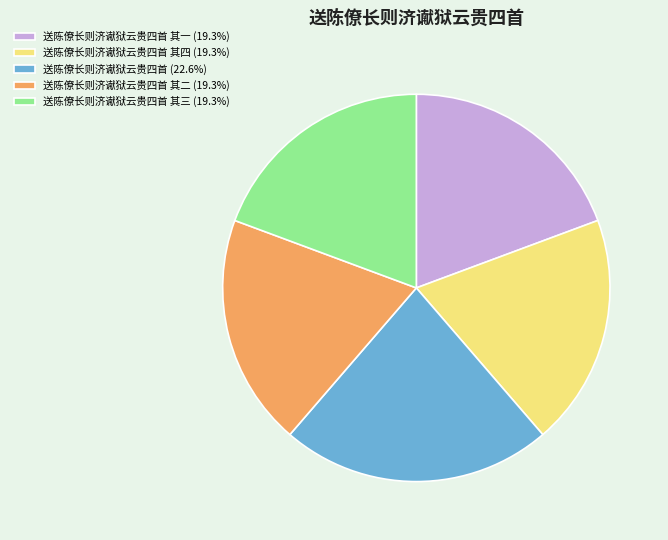

Does 送陈僚长则济谳狱云贵四首 其一 (19.3%) account for over 50% of the chart?

No